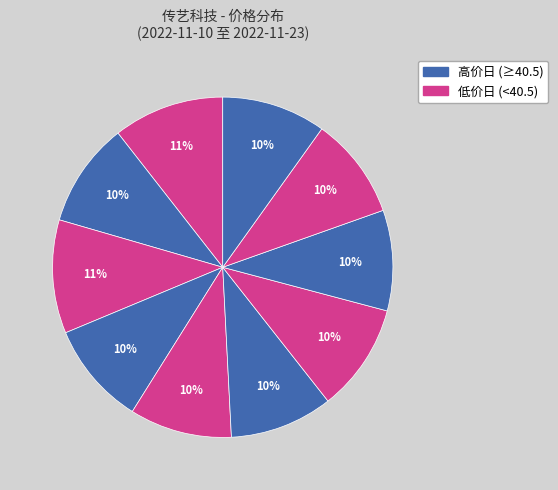

How many segments does this pie chart have?

10